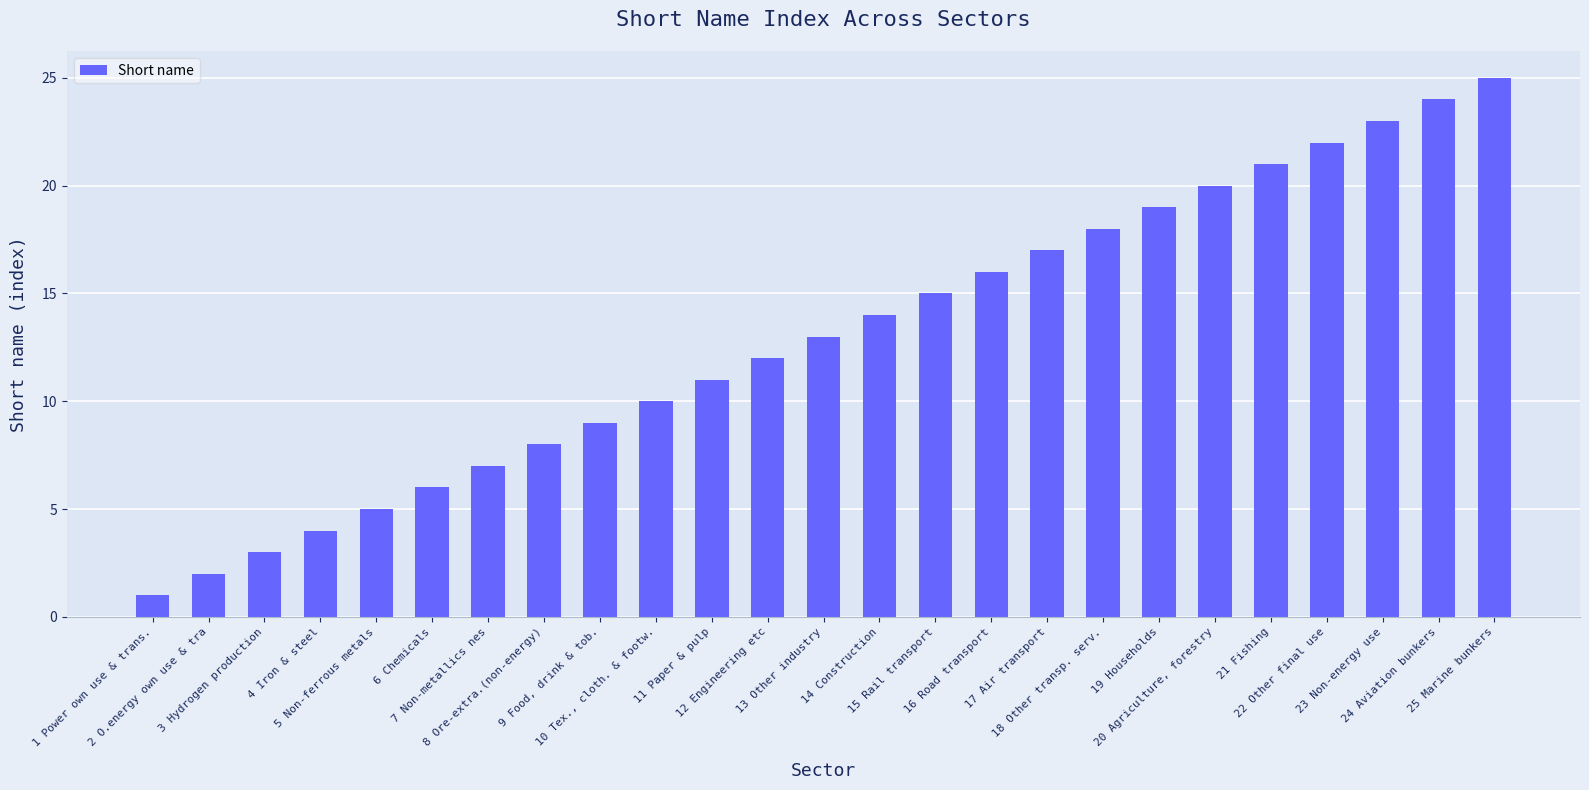

Does the chart contain any negative values?

No